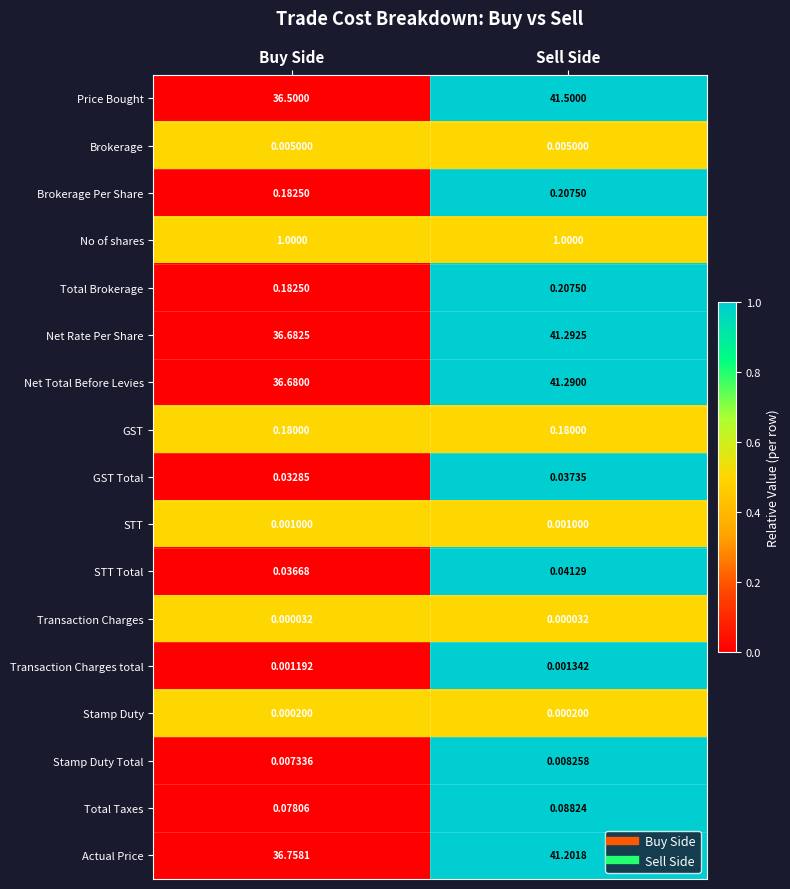

At which category is the sum across all series the highest?

Sell Side